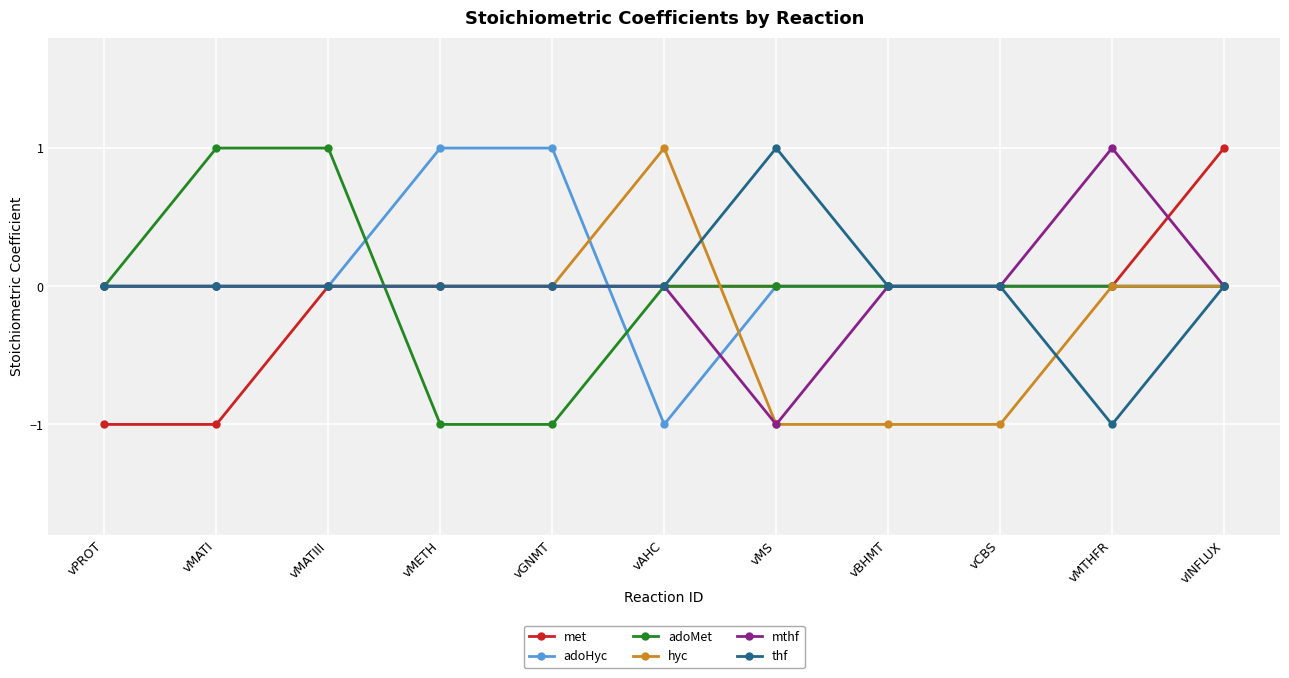

True or false: adoMet has a value of -1 at vBHMT.

False